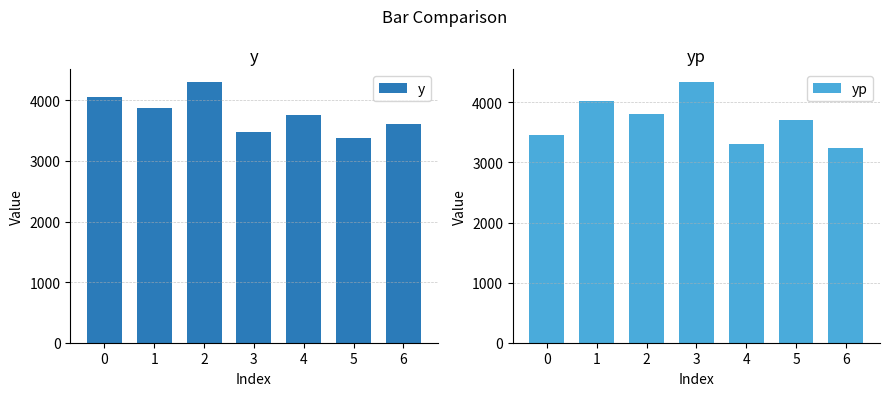

At which label does yp reach its minimum?

6